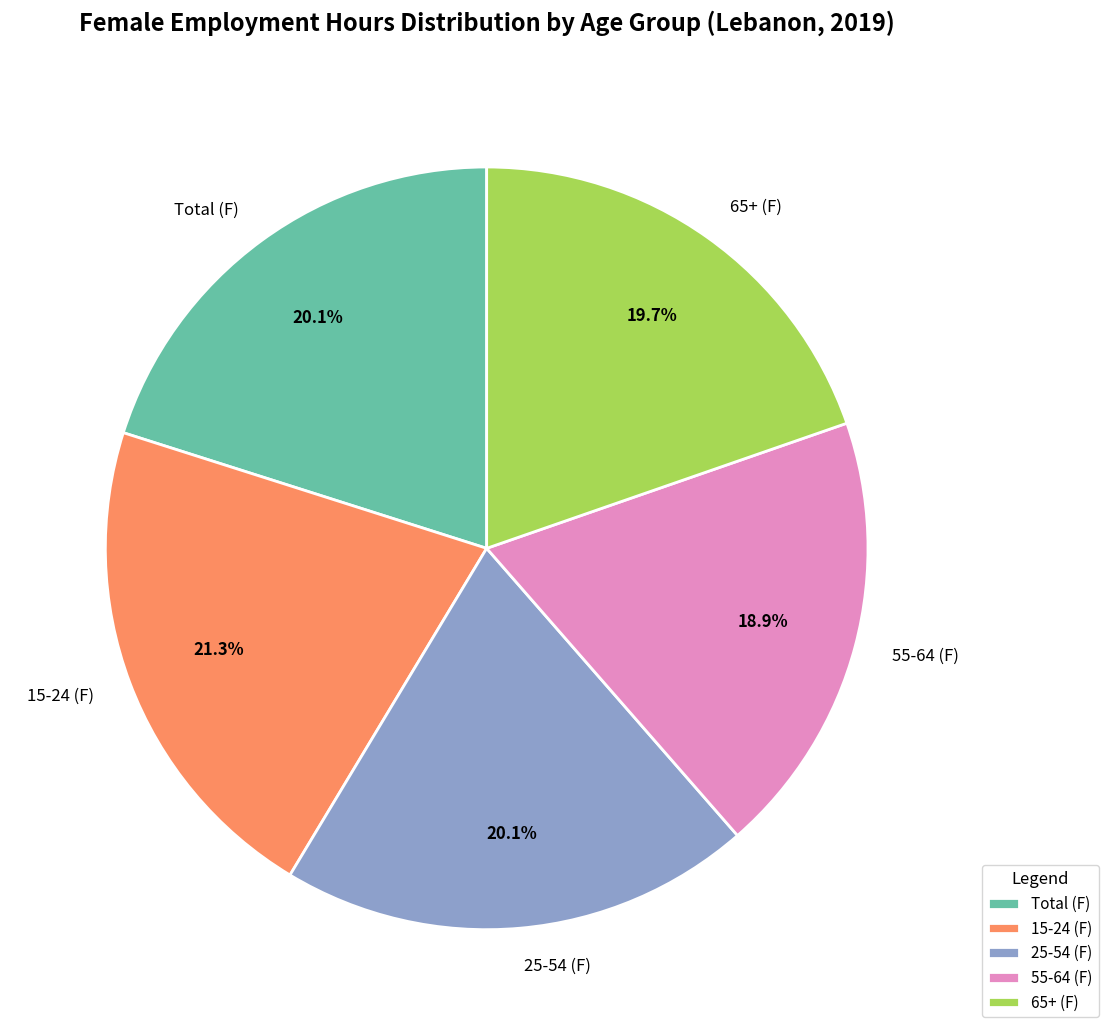

Is there any slice that represents more than half of the pie?

No